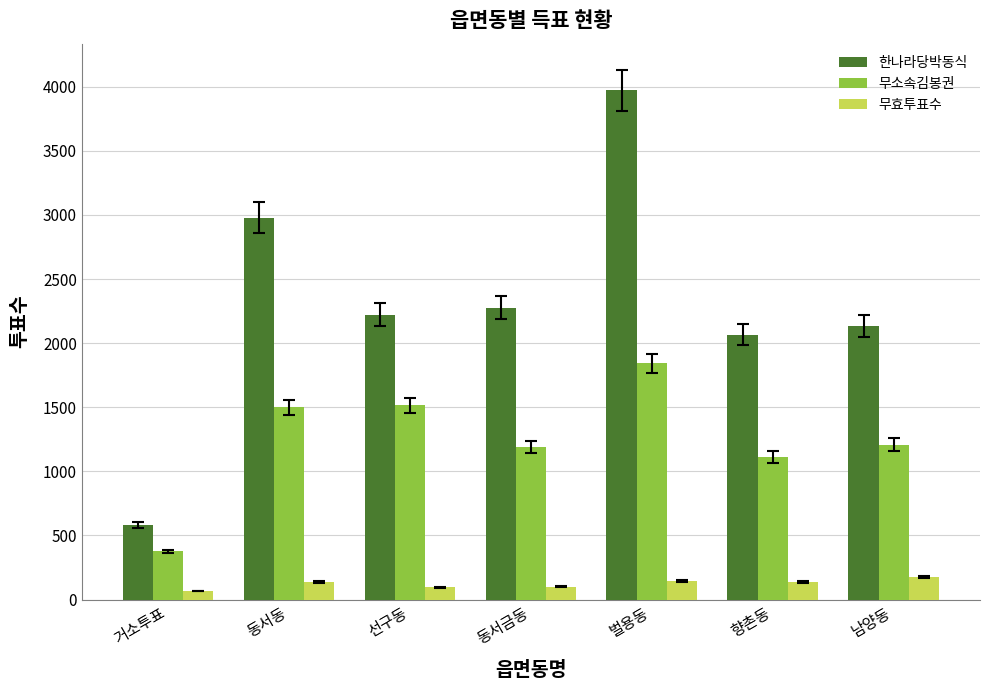

What is the sum of the 무효투표수 values at 거소투표 and 동서동?

202